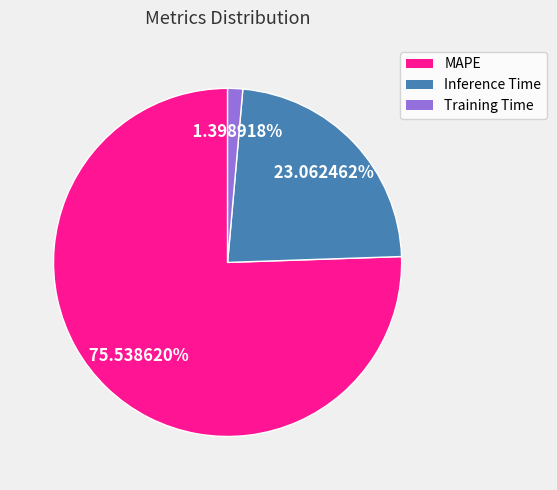

Between MAPE and Inference Time, which is larger?

MAPE